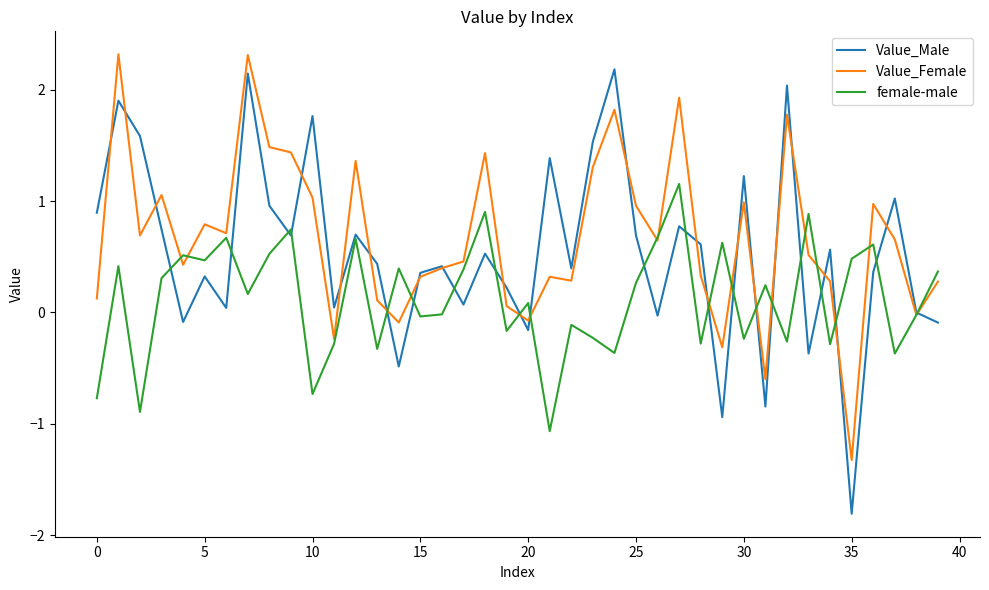

Rank the series by their average value, from lowest to highest.

female-male, Value_Male, Value_Female